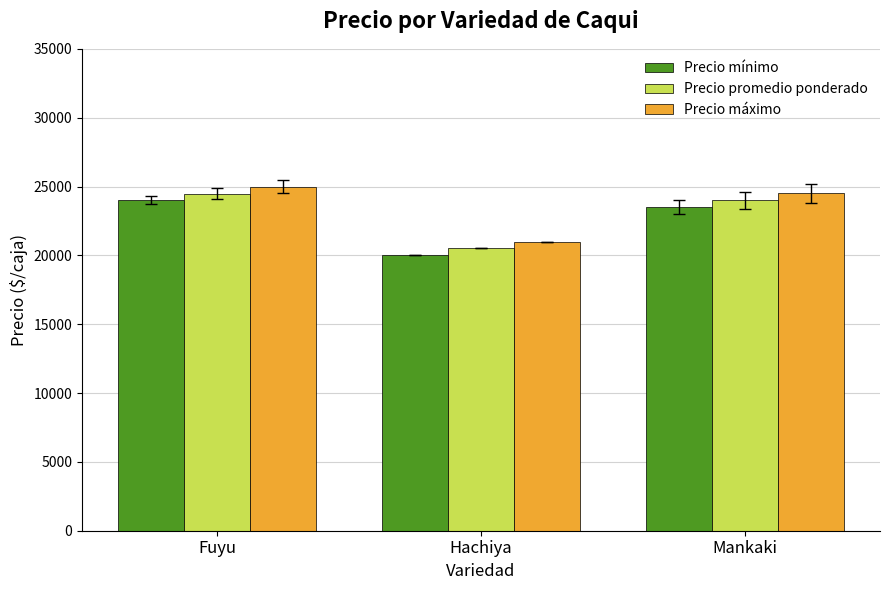

What is the sum of all Precio máximo values?

70500